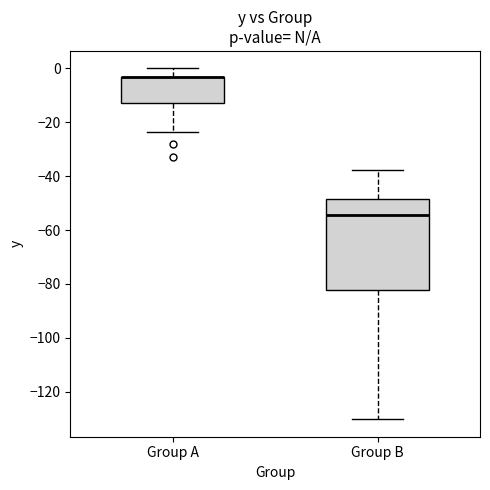

Where is the upper edge of the box for Group B on the y-axis? The values are not printed on the chart, so give them approximately, as read against the axis.

-48